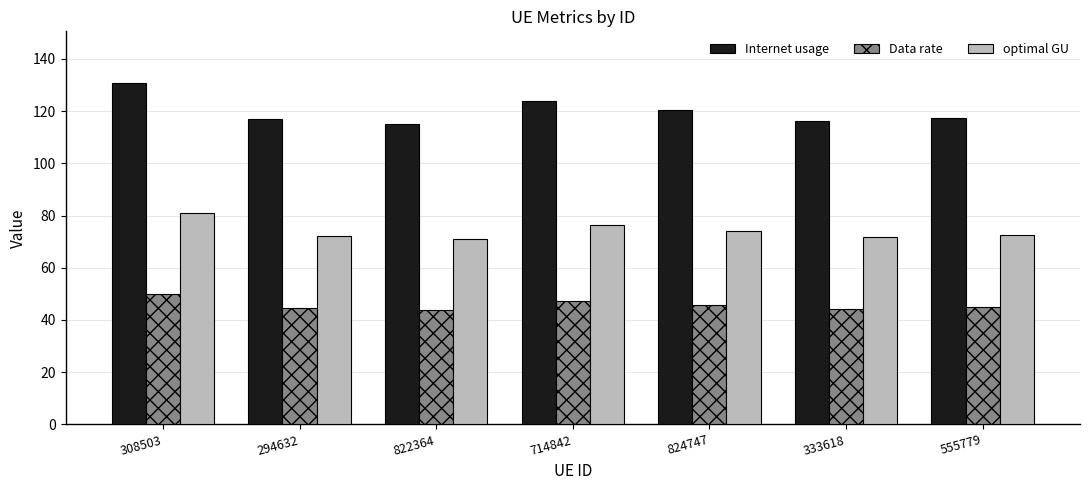

What is the smallest value displayed?

43.8